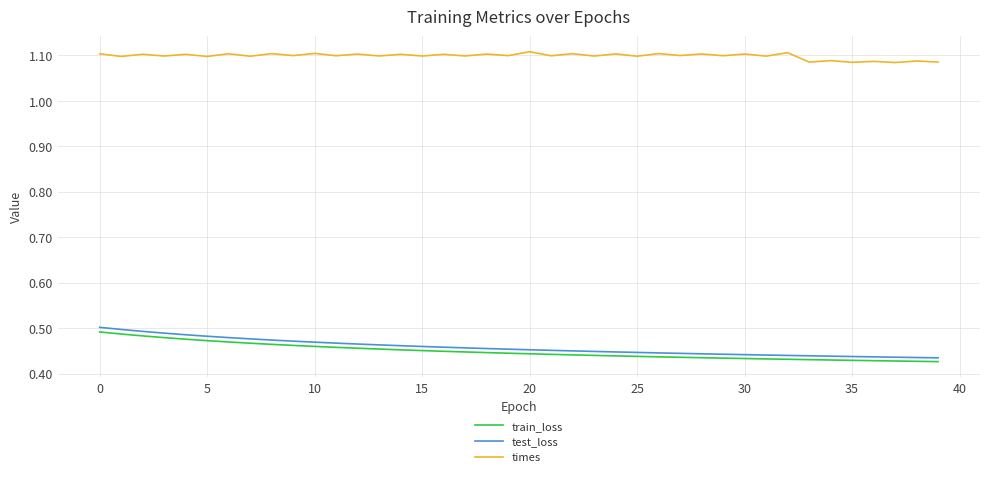

Does the chart have visible grid lines?

Yes